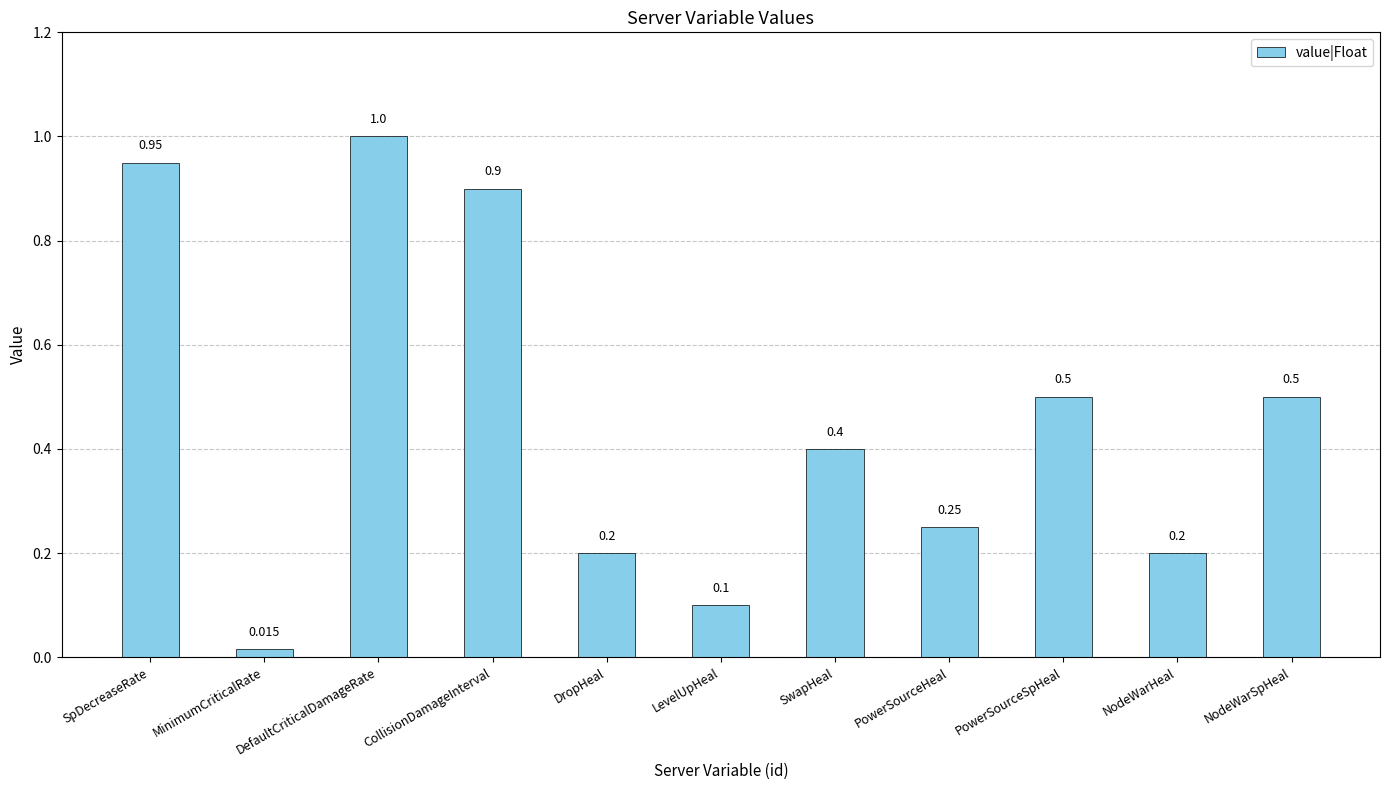

What is the label of the 5th bar from the right?

SwapHeal